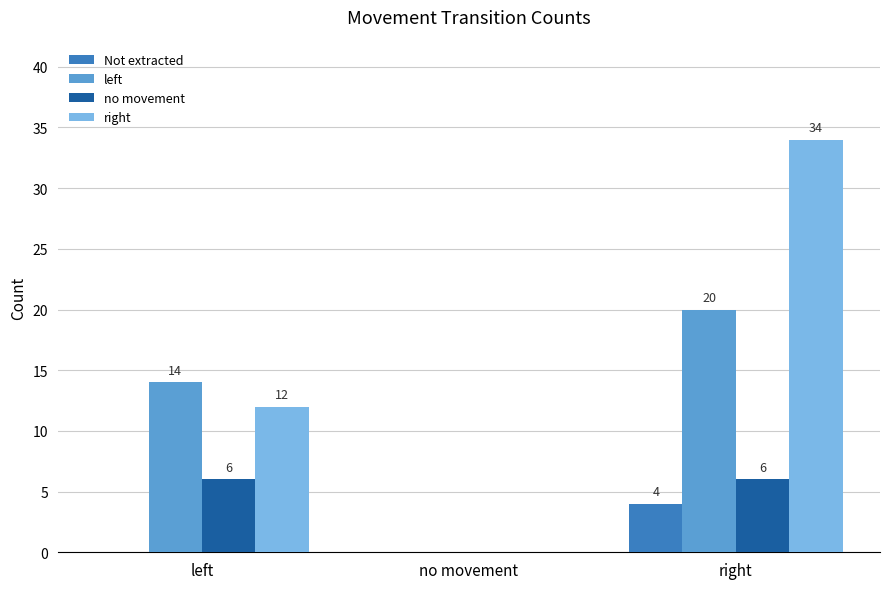

Reading right to left, transcribe all the data shown in this chart.

Not extracted: right=4	no movement=0	left=0
left: right=20	no movement=0	left=14
no movement: right=6	no movement=0	left=6
right: right=34	no movement=0	left=12